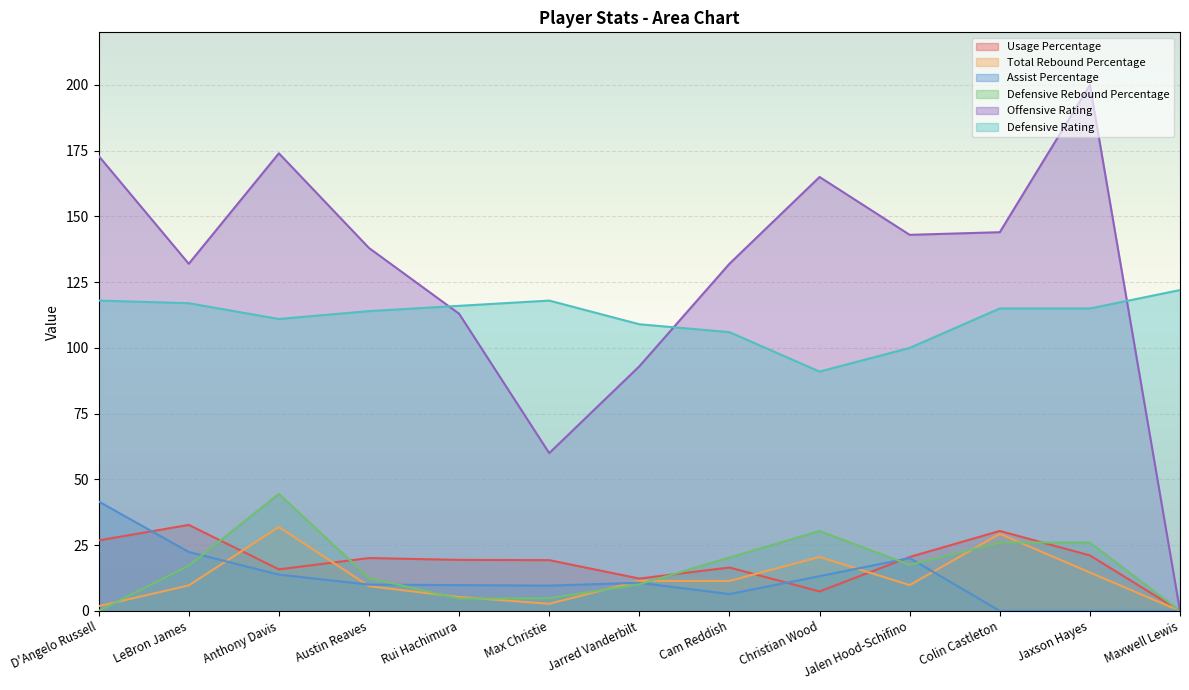

How many values in the Total Rebound Percentage series exceed 9?

9